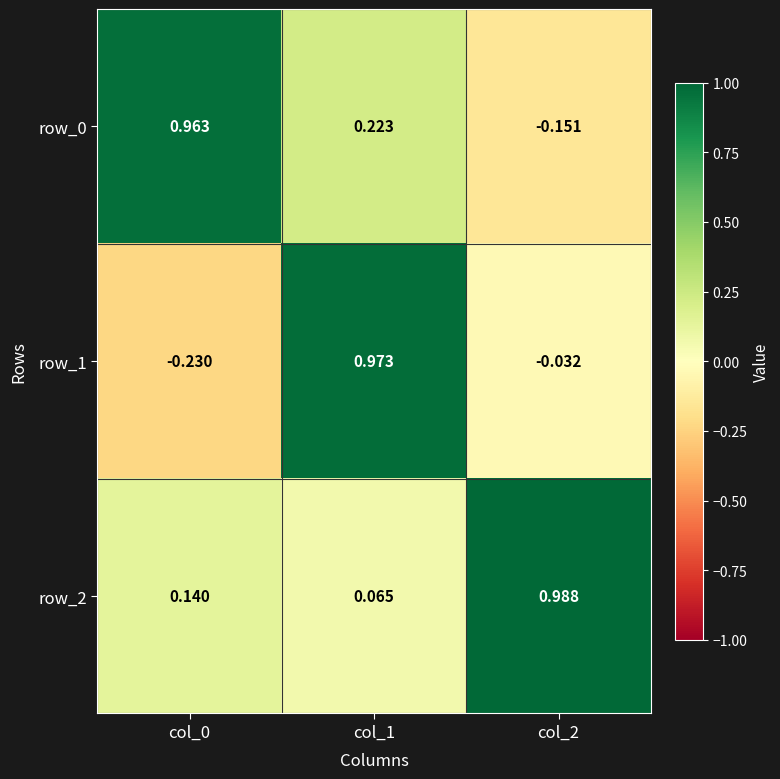

What is the total value across all series at col_0?

0.9